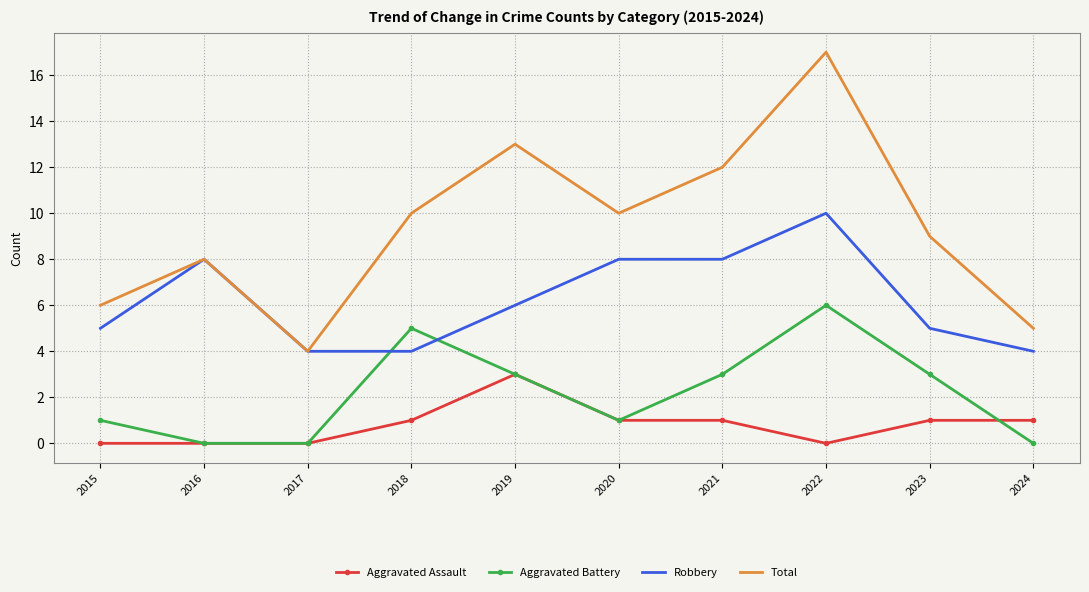

What is the approximate value of Aggravated Battery at 2023?

3